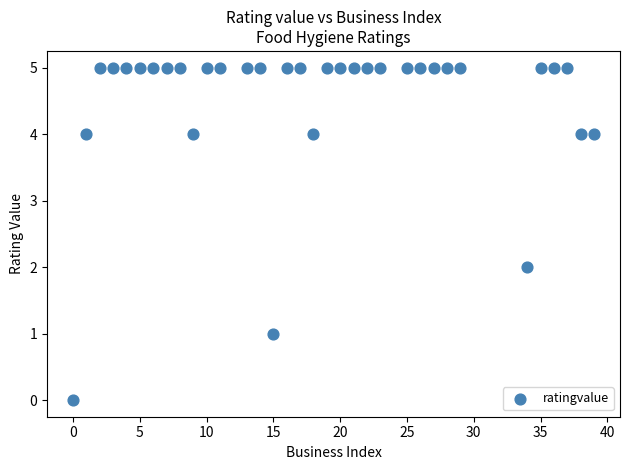

What is the range of X values (max minus min)?

39